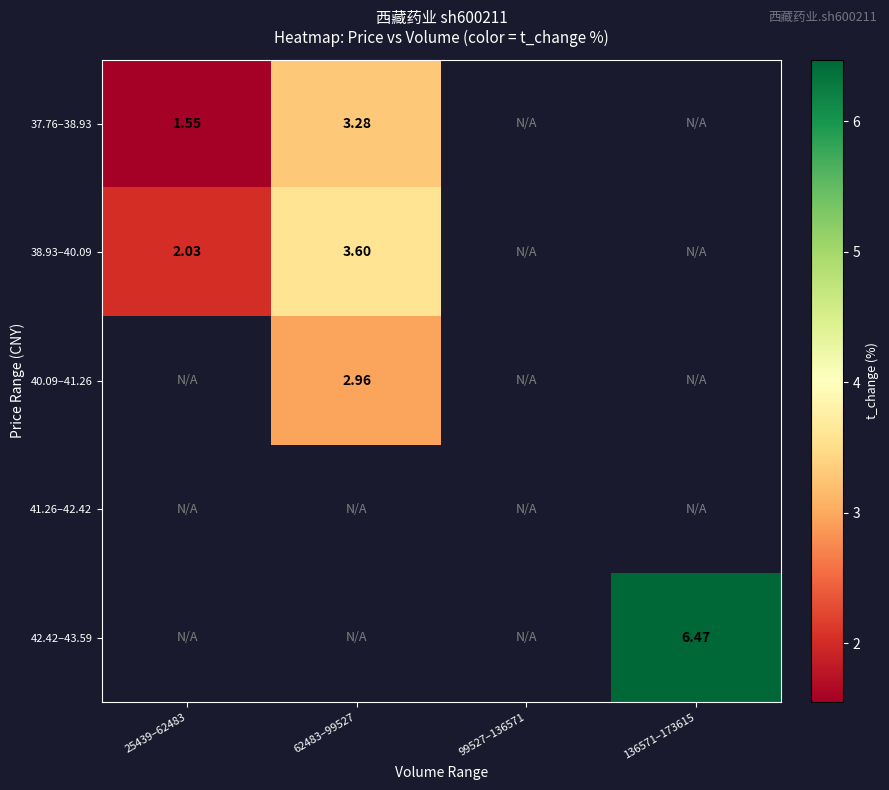

Is the value of 37.76–38.93 at 25439–62483 greater than the value of 40.09–41.26 at 62483–99527?

No